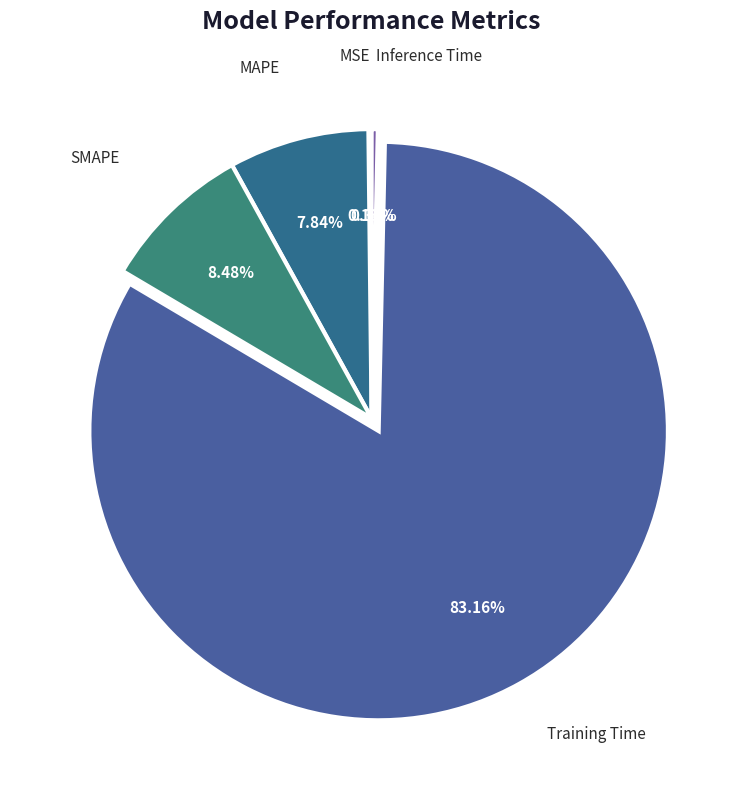

To the nearest percent, what is the combined percentage of Inference Time and MAPE?

8%